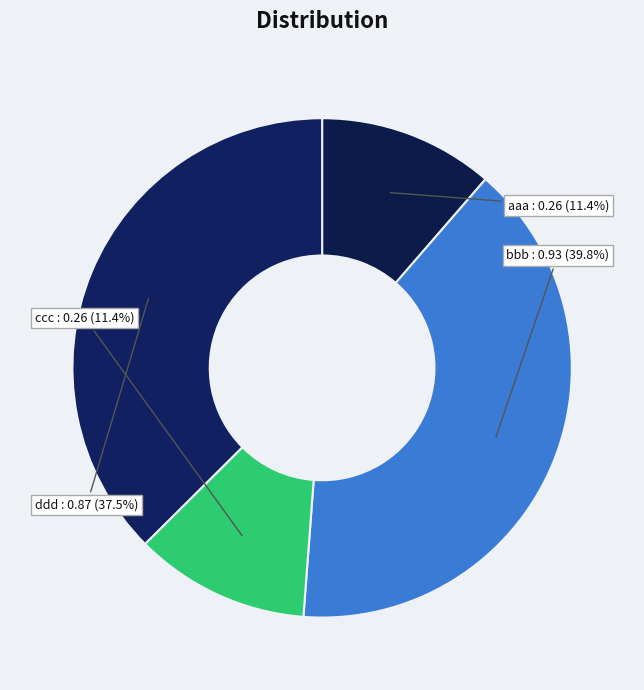

Does any single category account for the majority?

No